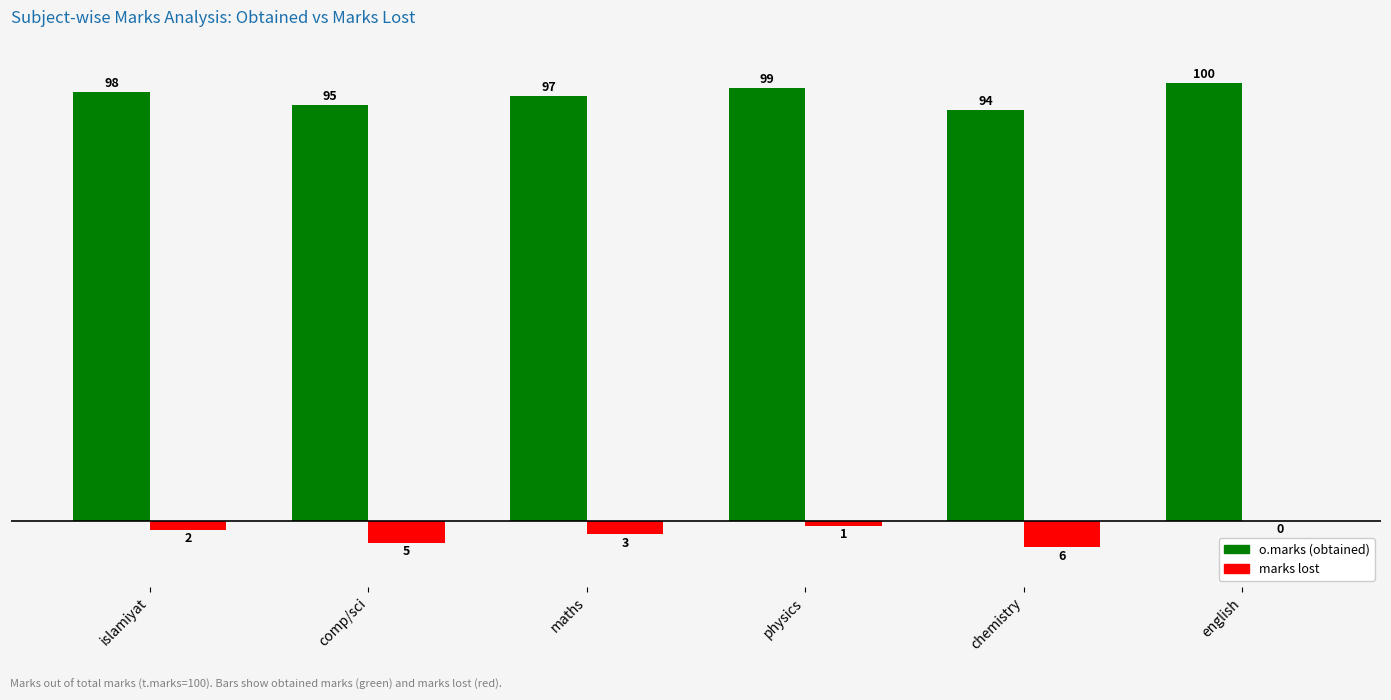

Which category has the highest value across all series?

english